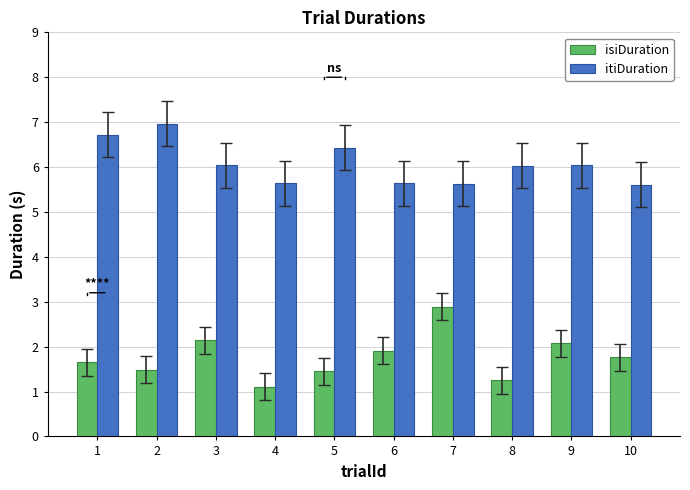

Reading left to right, what are all the values shown in this chart?

isiDuration: 1.7	1.5	2.1	1.1	1.4	1.9	2.9	1.3	2.1	1.8
itiDuration: 6.7	7.0	6.0	5.6	6.4	5.6	5.6	6.0	6.0	5.6